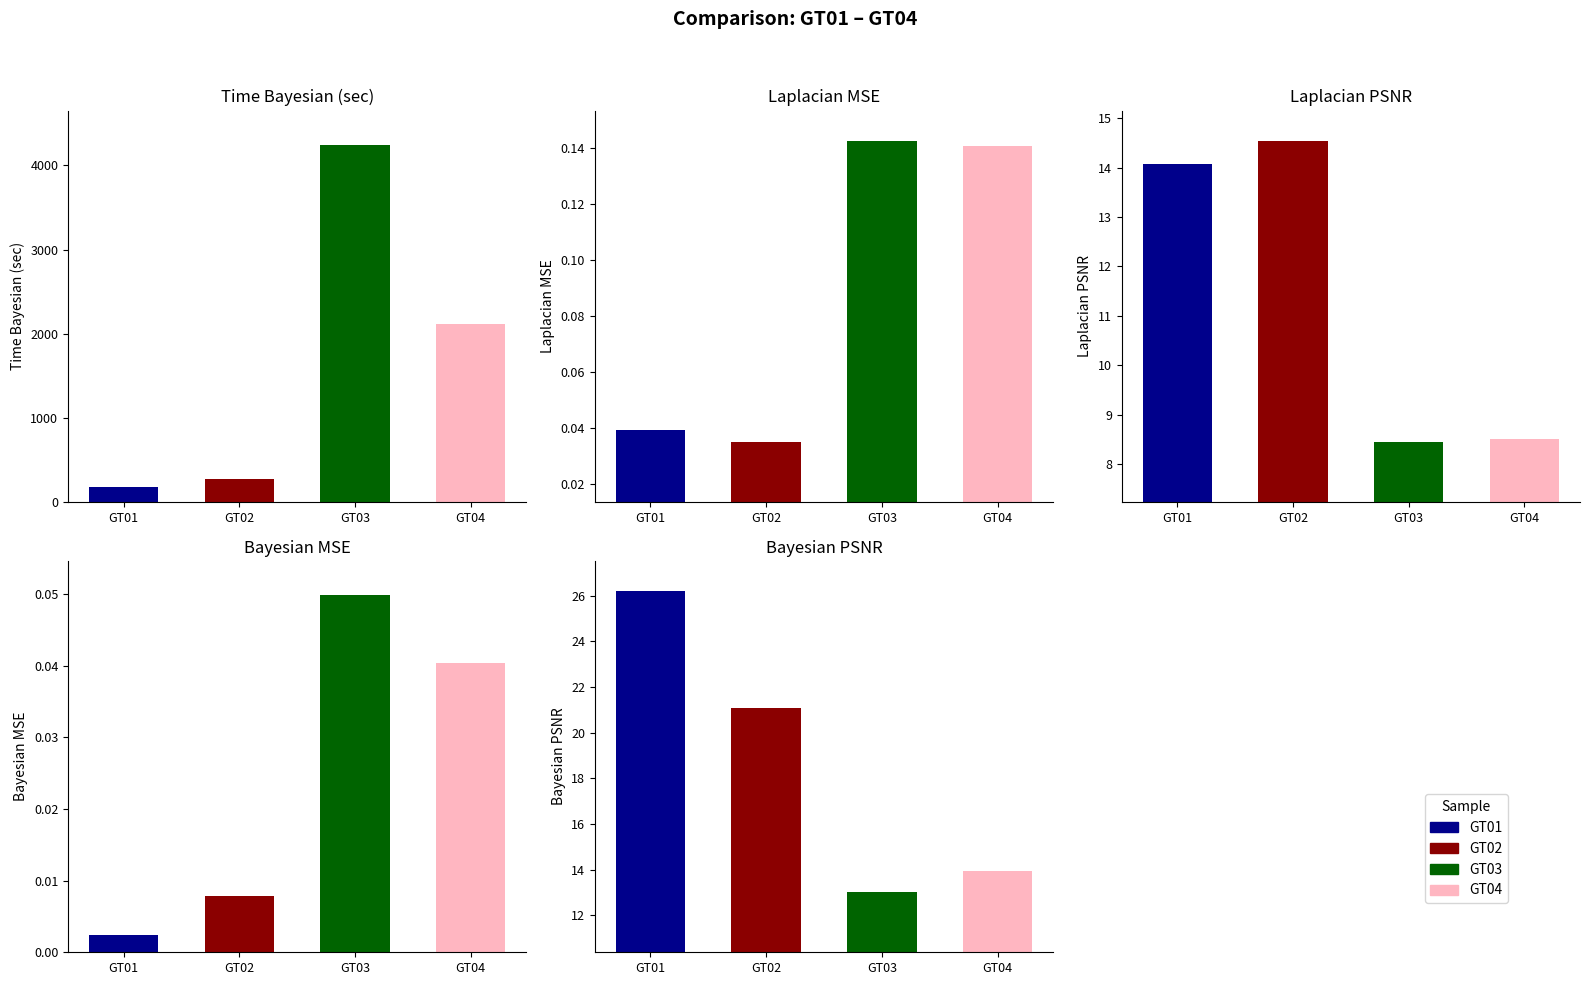

How many data points in Bayesian_PSNR are above 21?

2